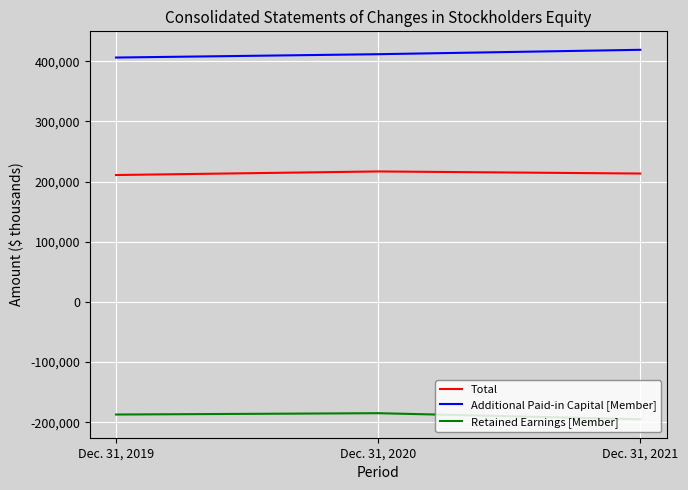

What is the maximum value for Retained Earnings [Member]?

-184909